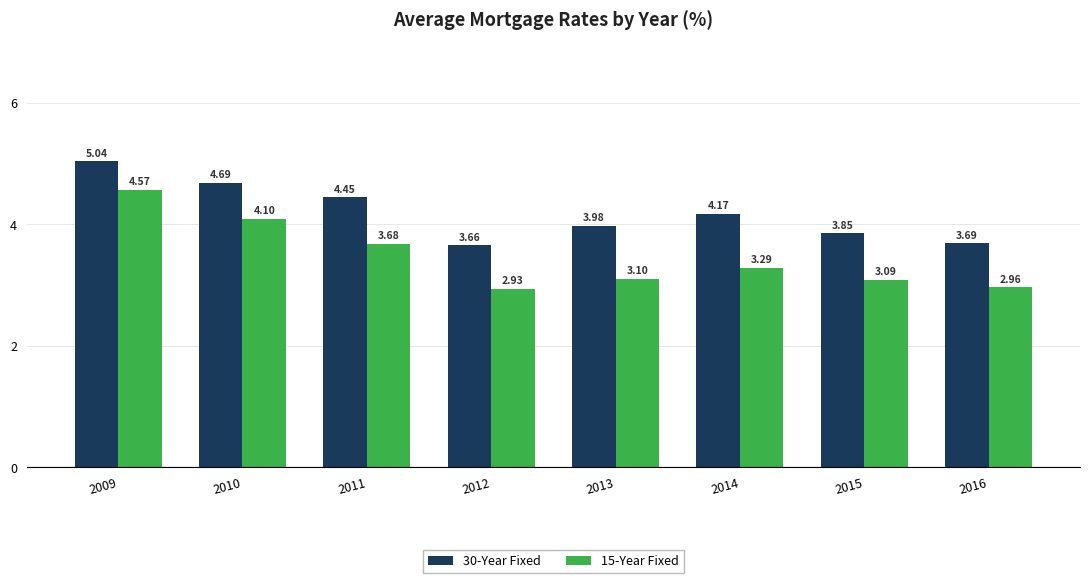

What is the average value of the 15-Year Fixed series?

3.5